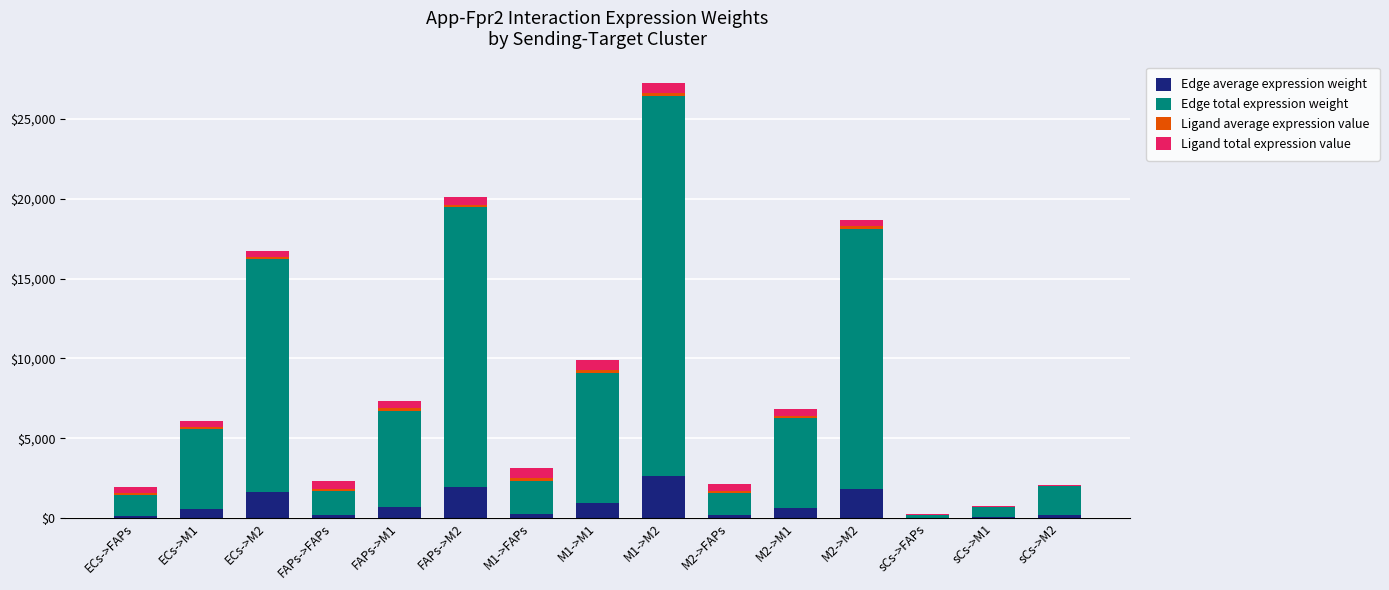

At which category is the sum across all series the highest?

M1->M2